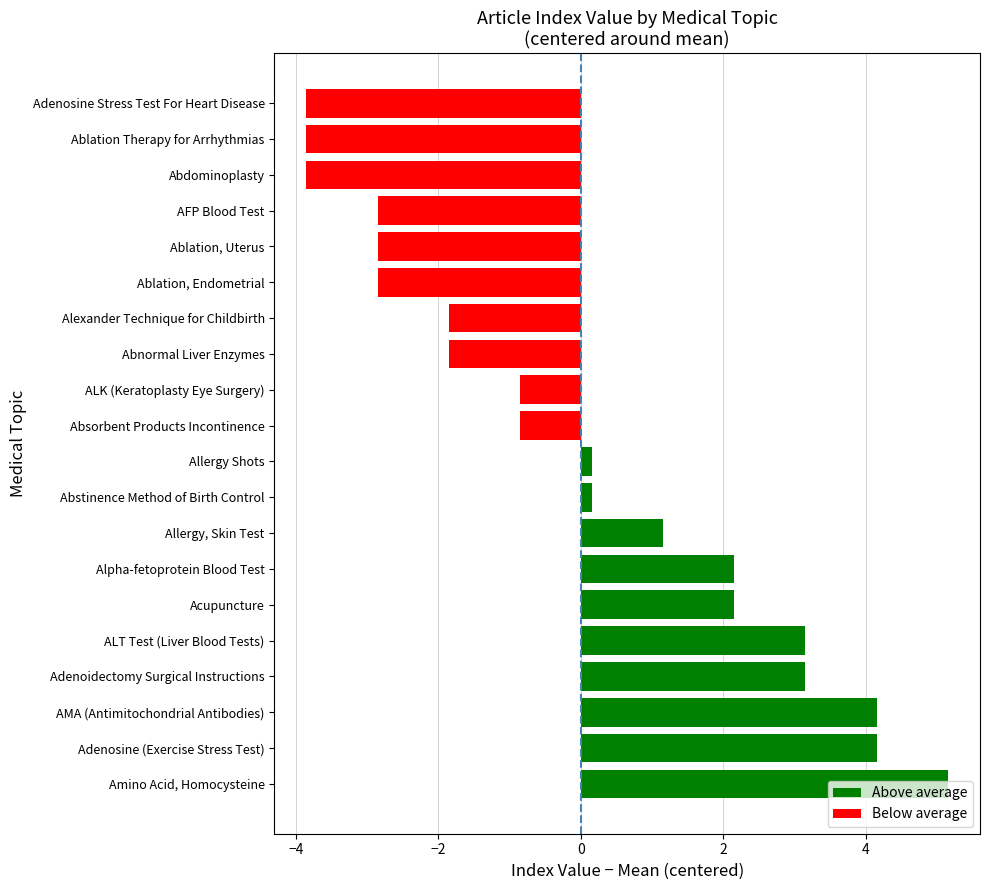

Read the value at Adenoidectomy Surgical Instructions.

3.2